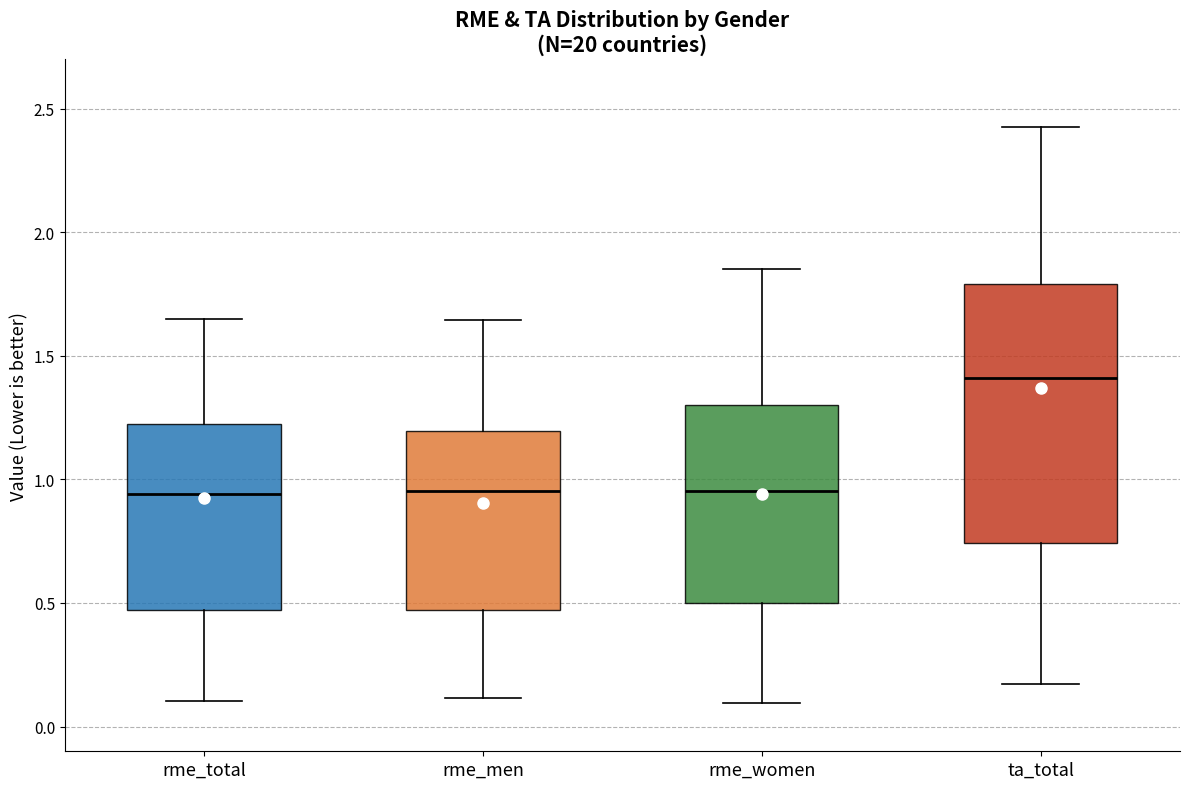

Which box is the tallest, from its lower edge to its upper edge?

ta_total